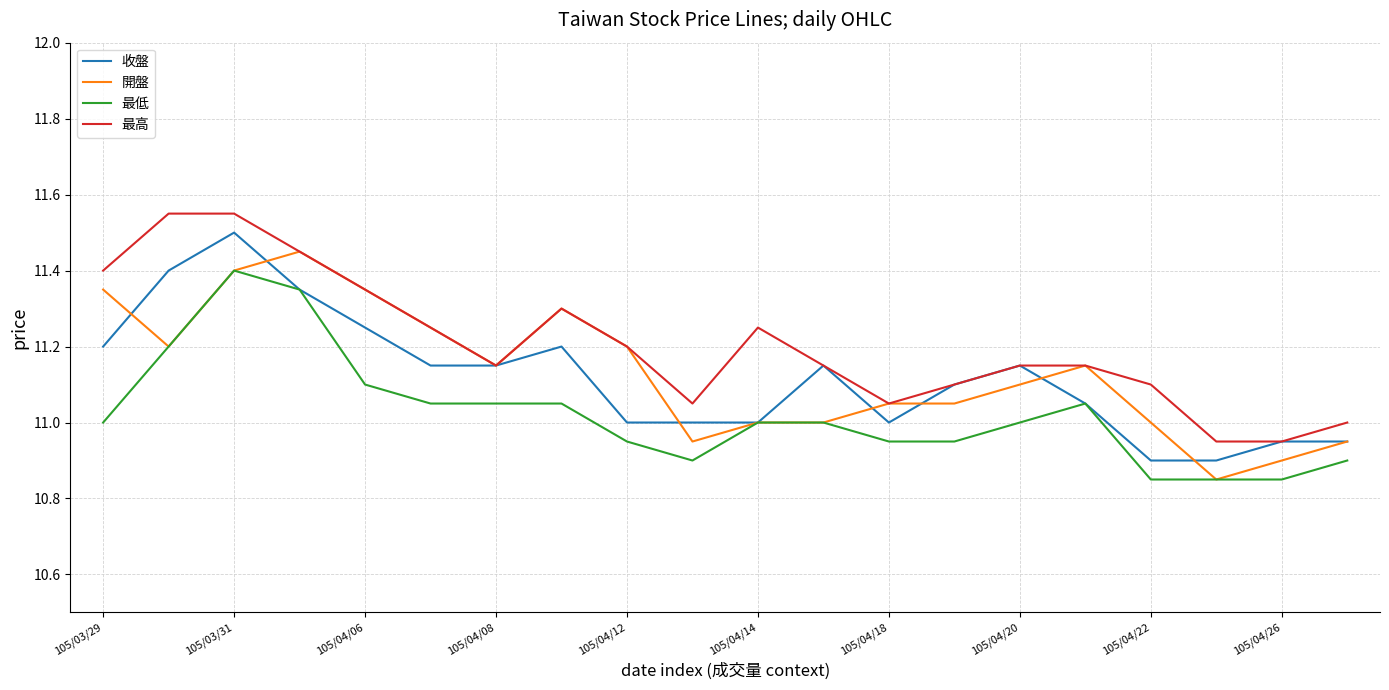

True or false: 最高 and 最低 intersect in this chart.

False